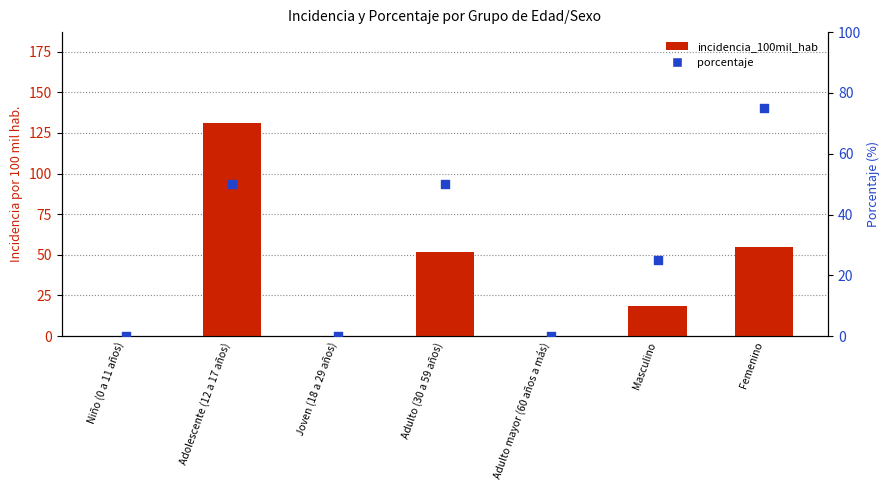

Which series has the widest spread of Y values?

incidencia_100mil_hab